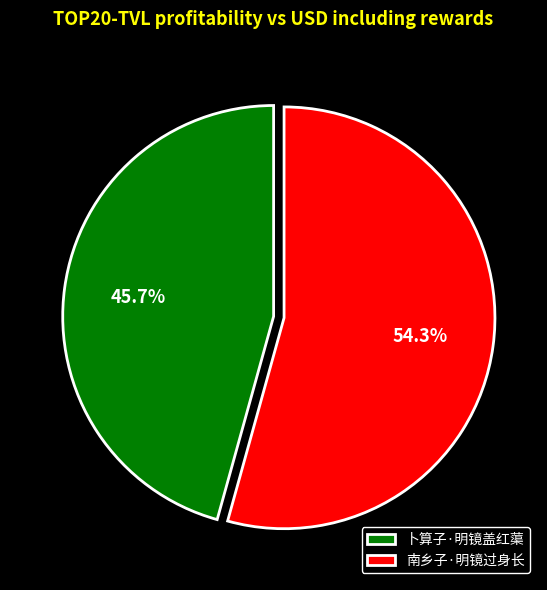

Is it true that 南乡子·明镜过身长 is 49% of the pie?

False